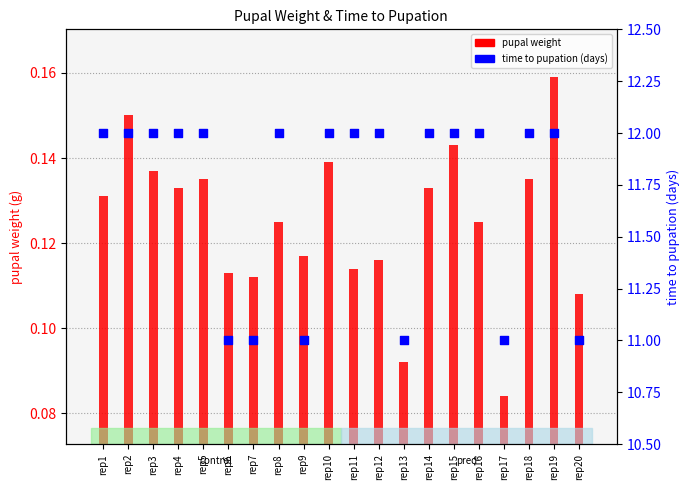

What is the total value across all series at rep4?

12.1